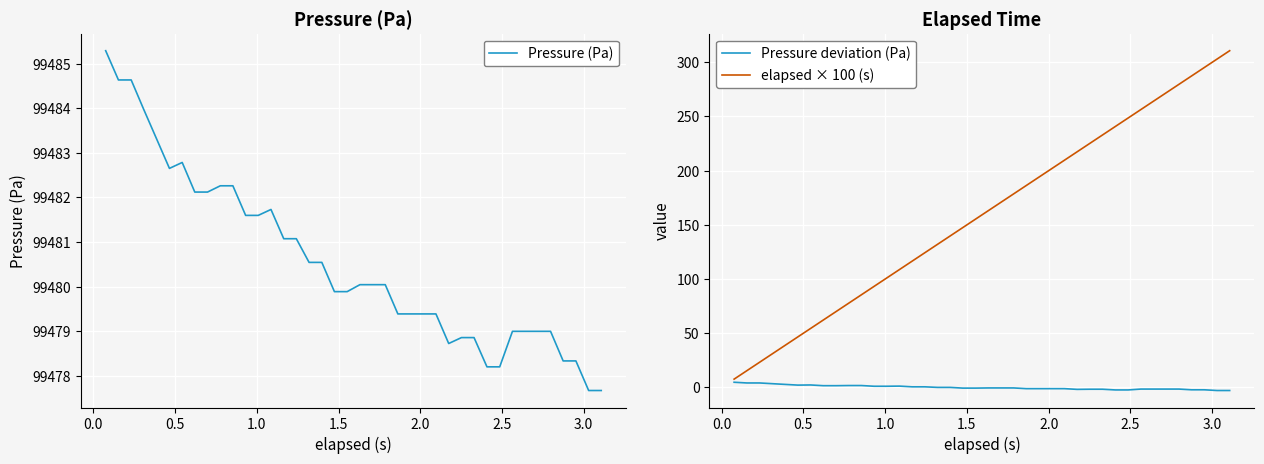

What is the highest value of the elapsed × 100 (s) series?

310.7